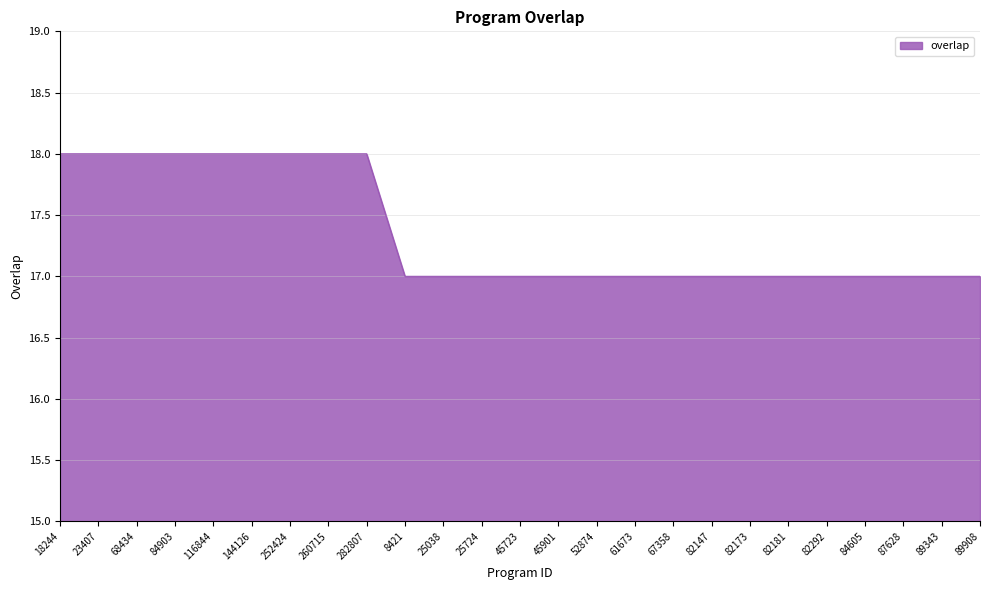

What is the minimum value shown in the chart?

17